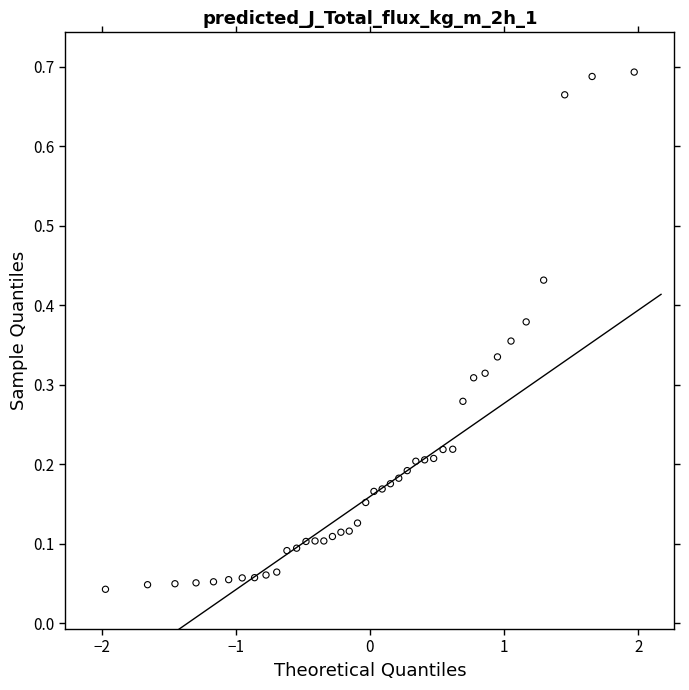

What is the range of X values (max minus min)?

3.9